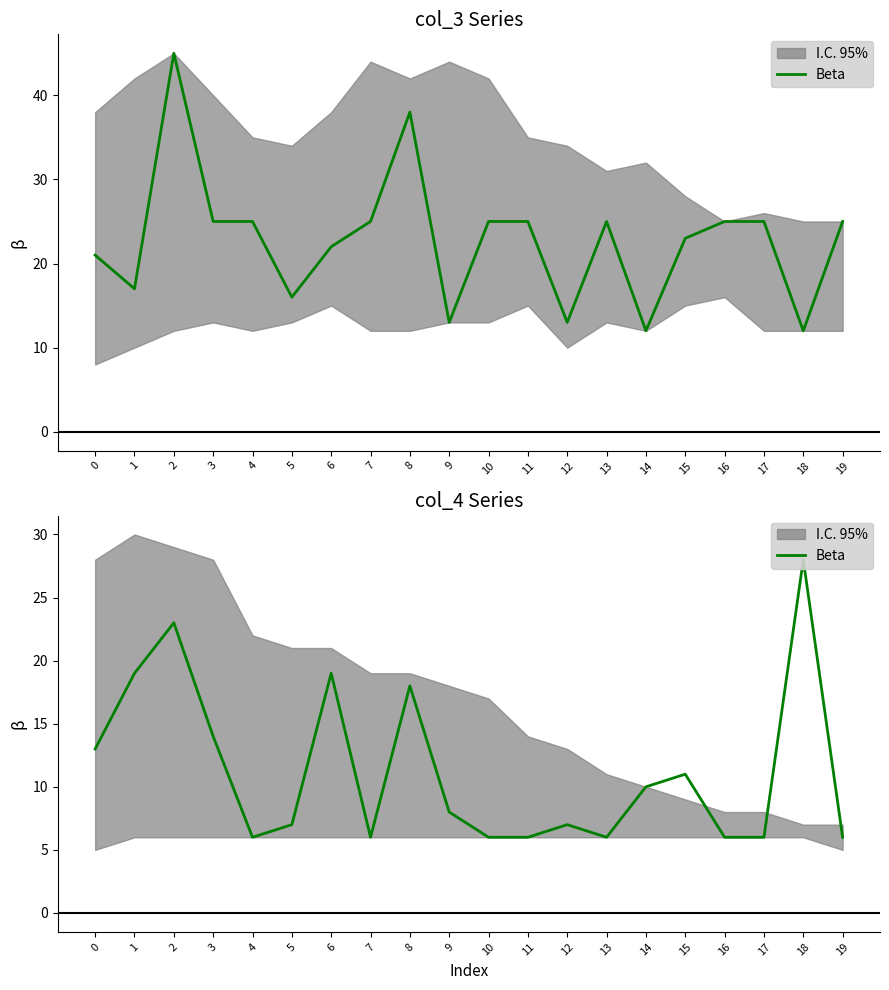

Does the chart display data point markers on the line(s)?

No